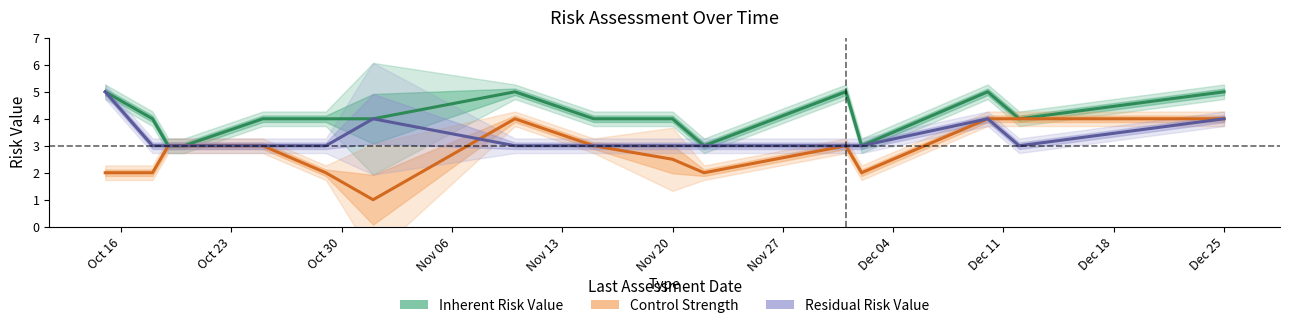

Is the value of Residual Risk Value at Dec 04 greater than the value of Control Strength at Oct 16?

Yes